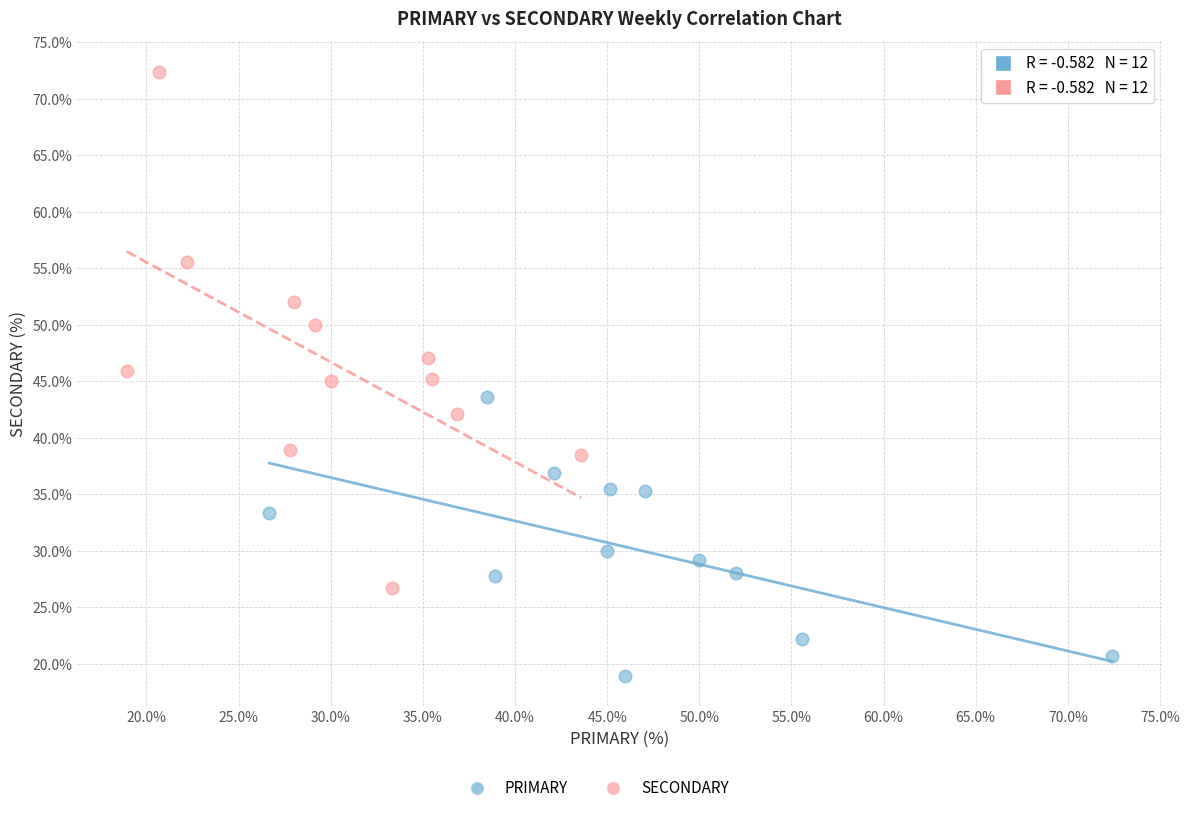

Which series contains the lowest Y value?

PRIMARY